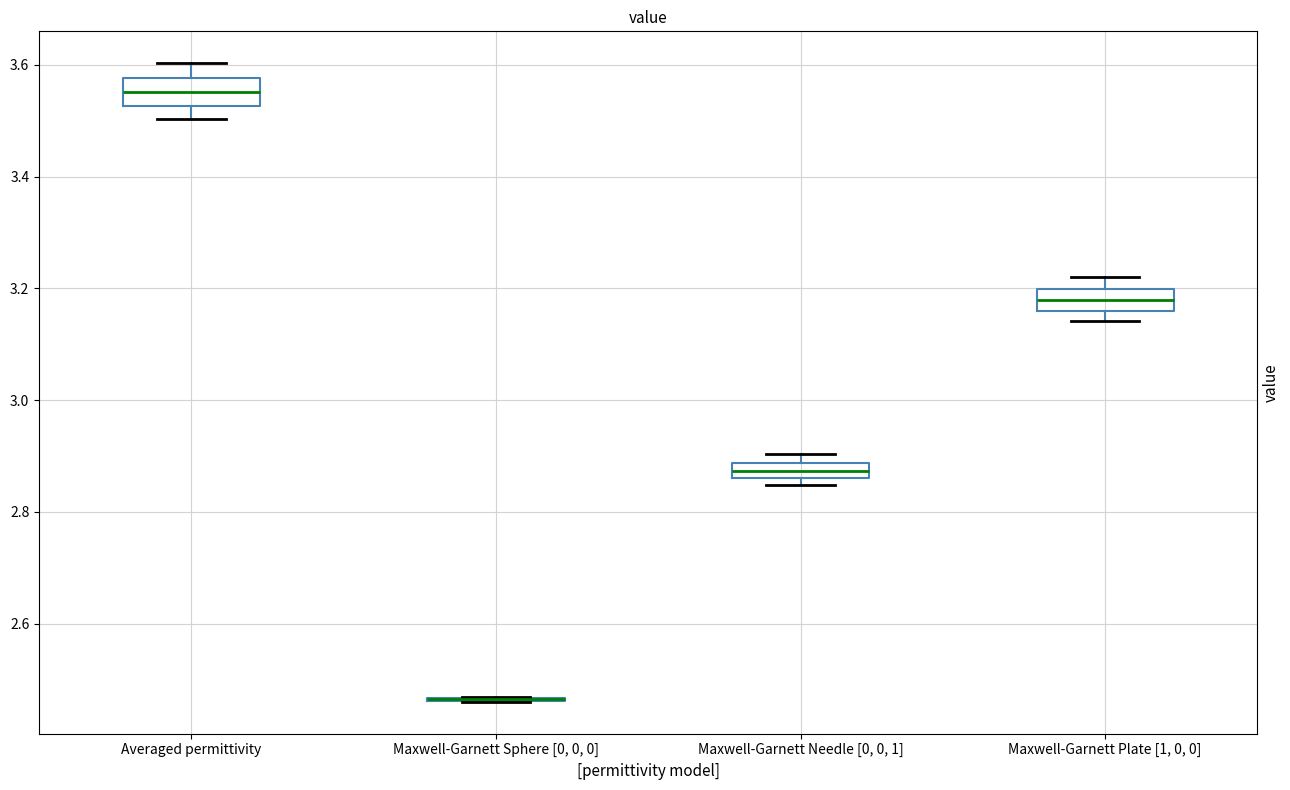

Where is the lower edge of the box for Averaged permittivity on the y-axis? The values are not printed on the chart, so give them approximately, as read against the axis.

3.52